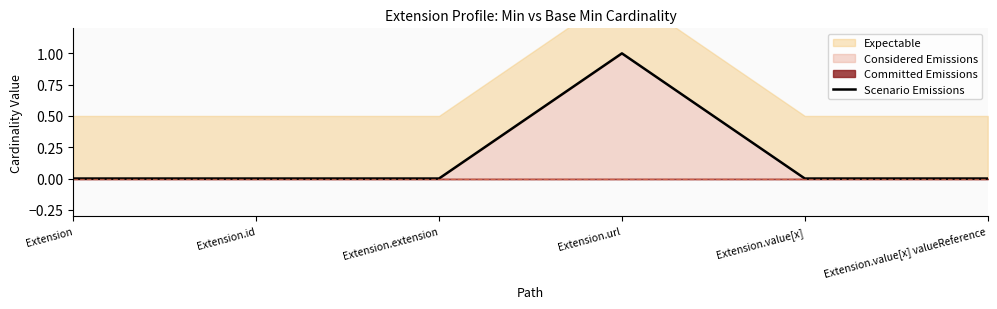

Reading left to right, list all the values displayed in this chart.

0	0	0	1	0	0